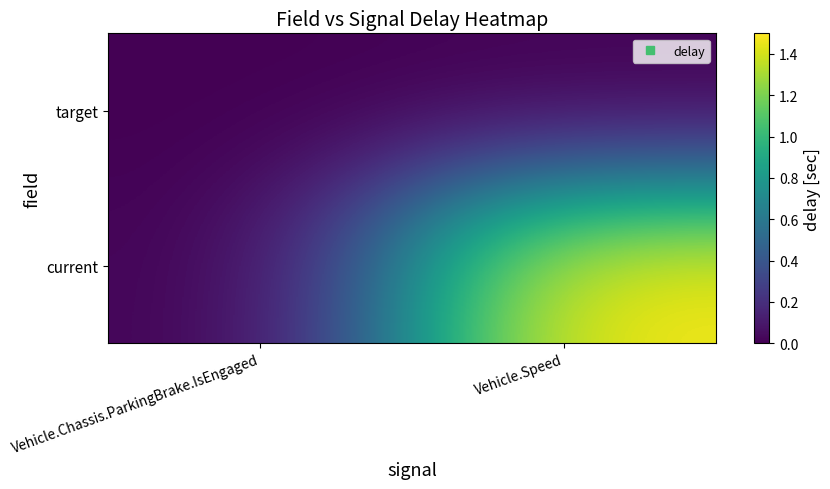

What is the difference between the highest and lowest values at Vehicle.Speed?

1.5